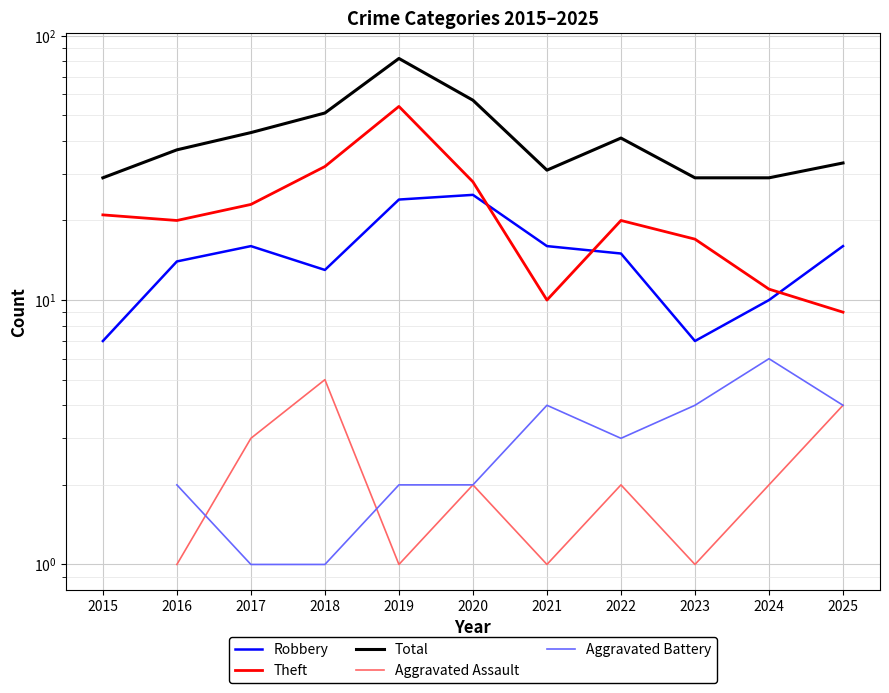

True or false: Aggravated Battery has a value of 0.5 at 2018.

False